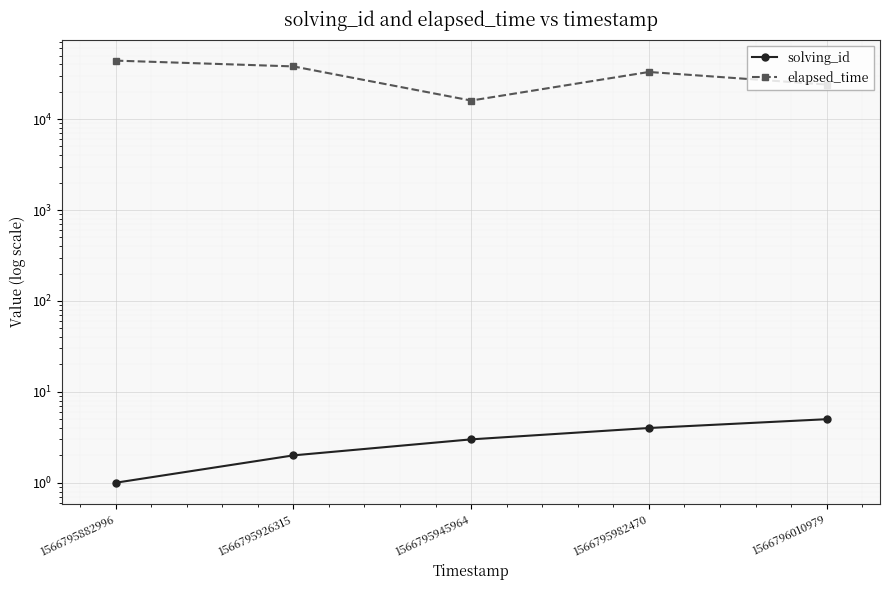

True or false: elapsed_time and solving_id cross at least once.

False